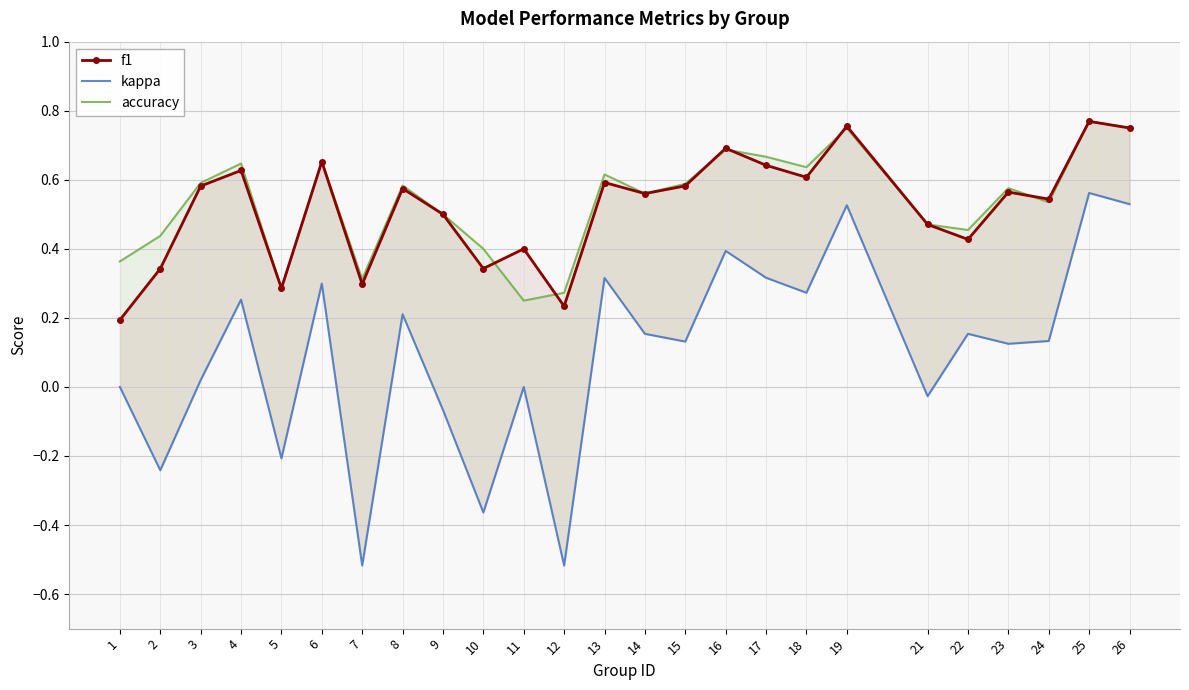

True or false: accuracy and kappa intersect in this chart.

False